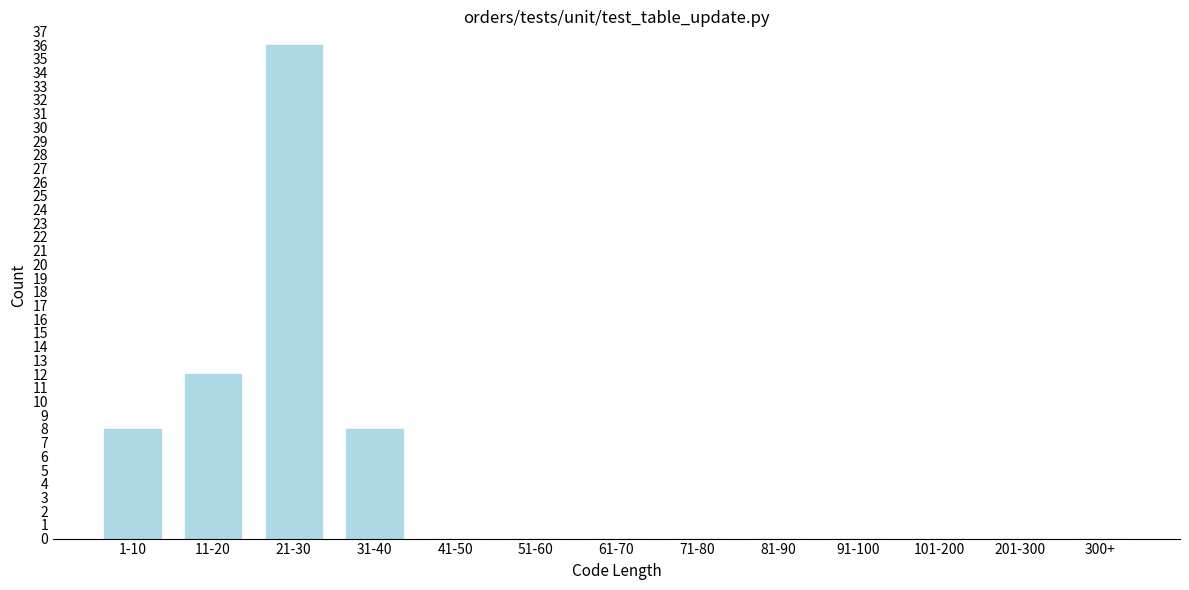

Reading right to left, list all the values displayed in this chart.

300+=0	201-300=0	101-200=0	91-100=0	81-90=0	71-80=0	61-70=0	51-60=0	41-50=0	31-40=8	21-30=36	11-20=12	1-10=8